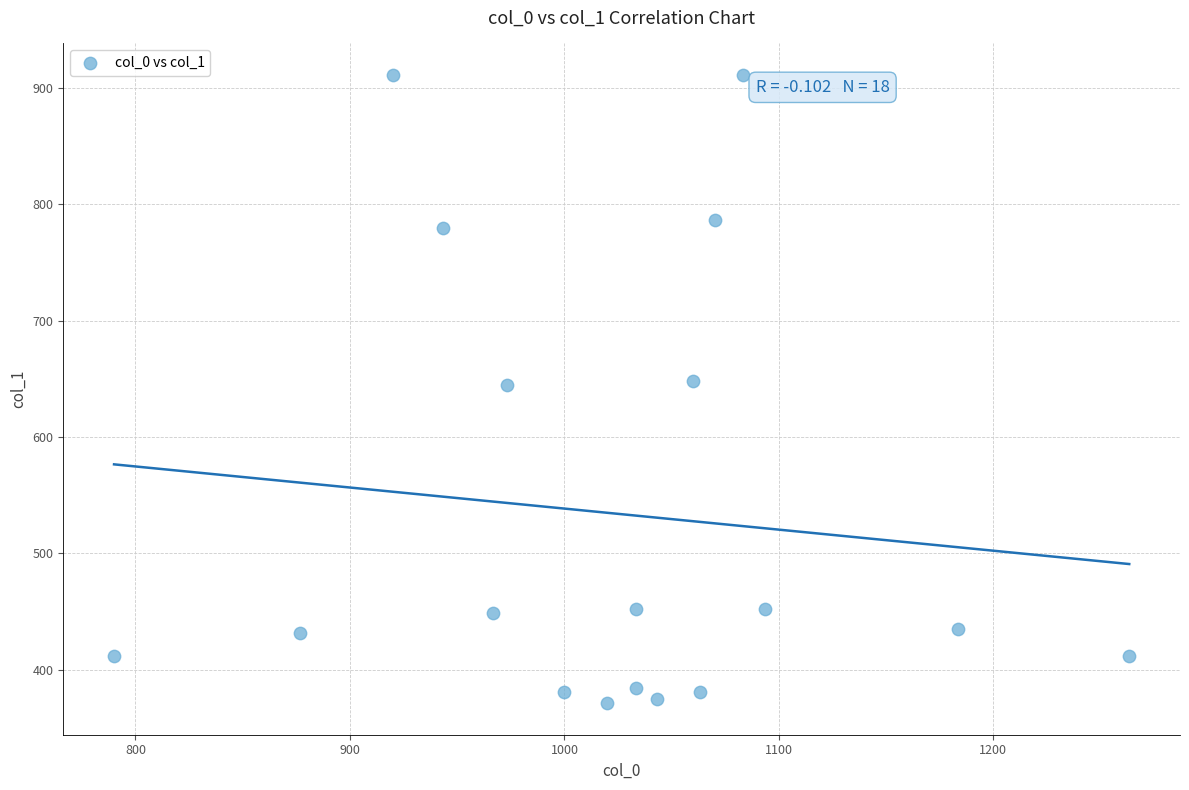

What is the range of Y values (max minus min)?

540.0